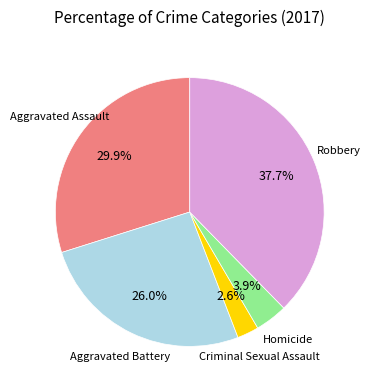

Does any single category account for the majority?

No